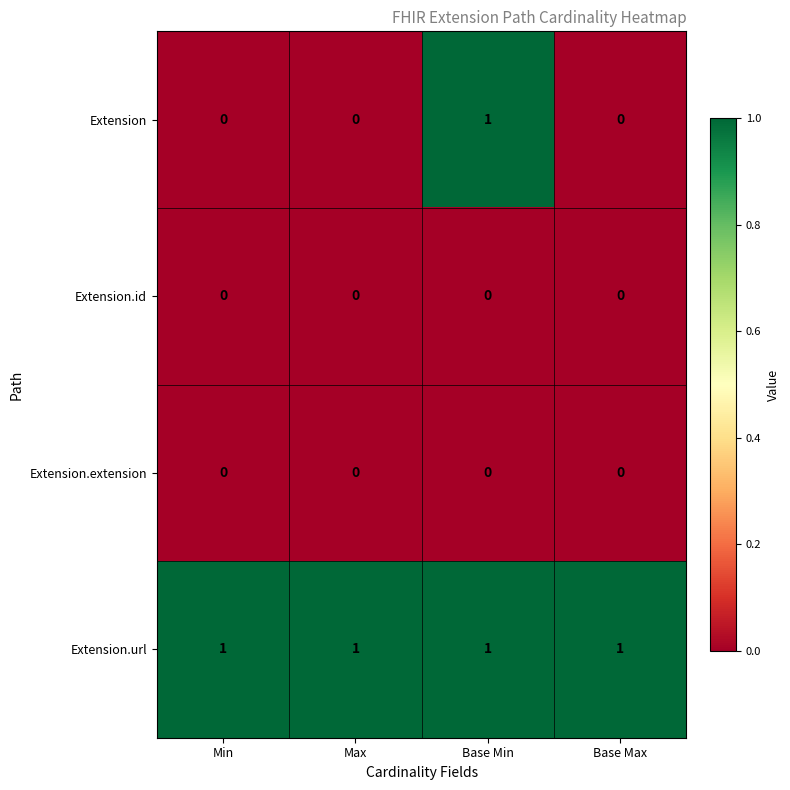

Is it true that Extension equals 2 at Base Min?

False